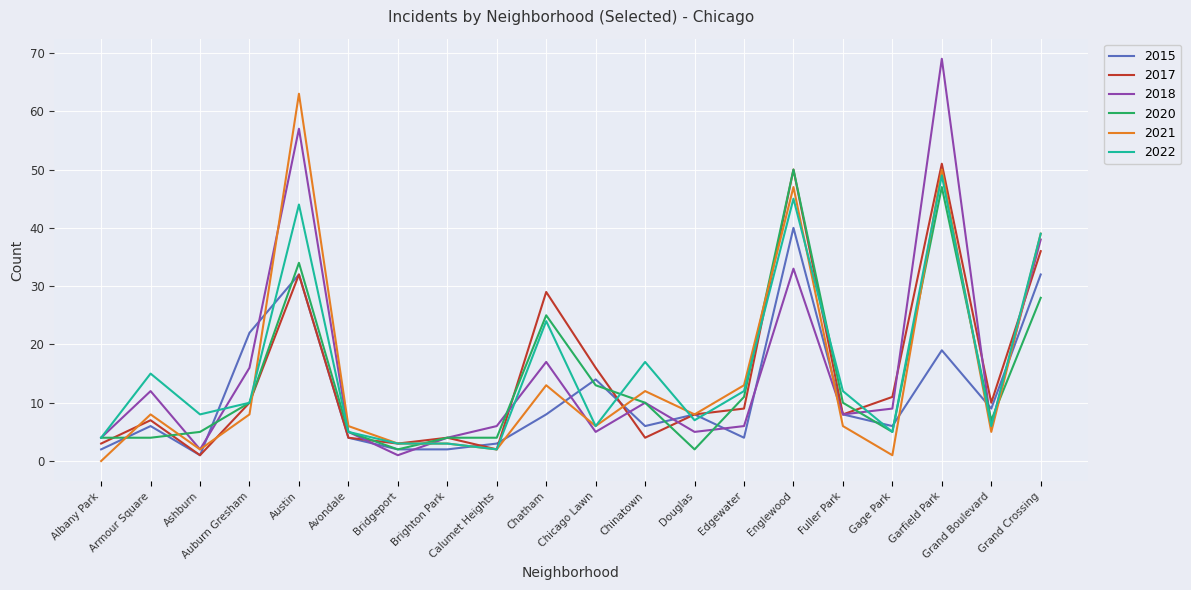

What position from the left is Auburn Gresham?

4